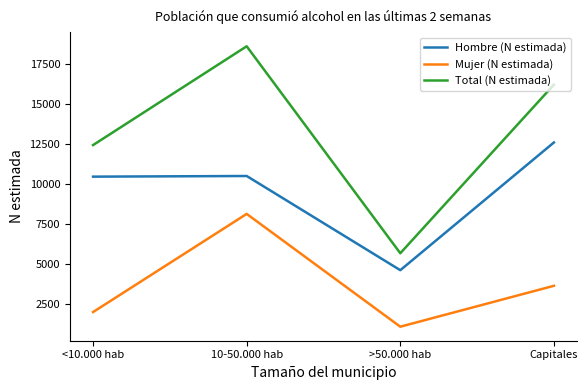

True or false: Mujer (N estimada) and Hombre (N estimada) cross at least once.

False